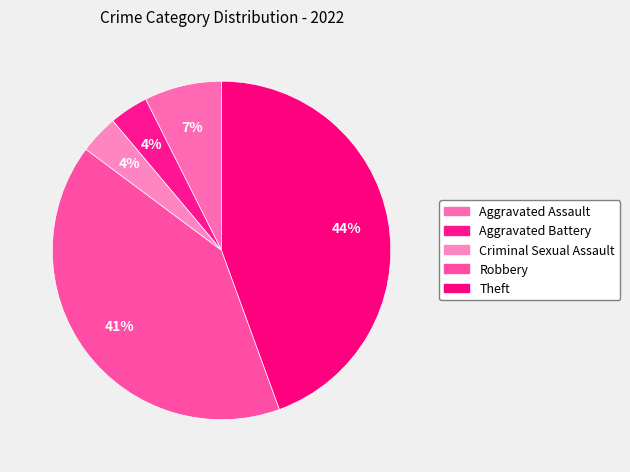

What is the ratio of the value at Criminal Sexual Assault to the value at Theft?

0.1